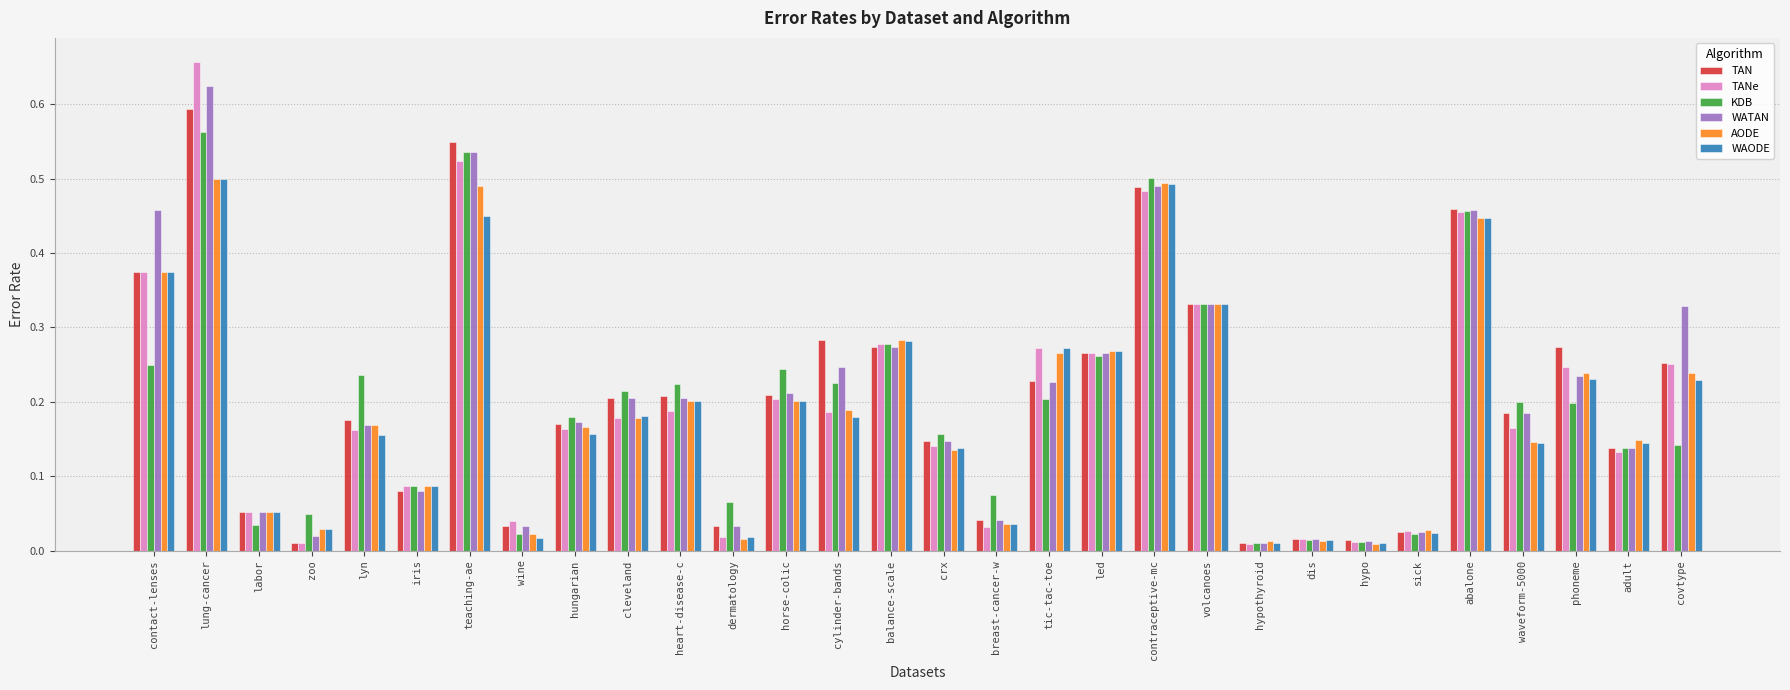

Which label corresponds to the largest value in the chart?

lung-cancer